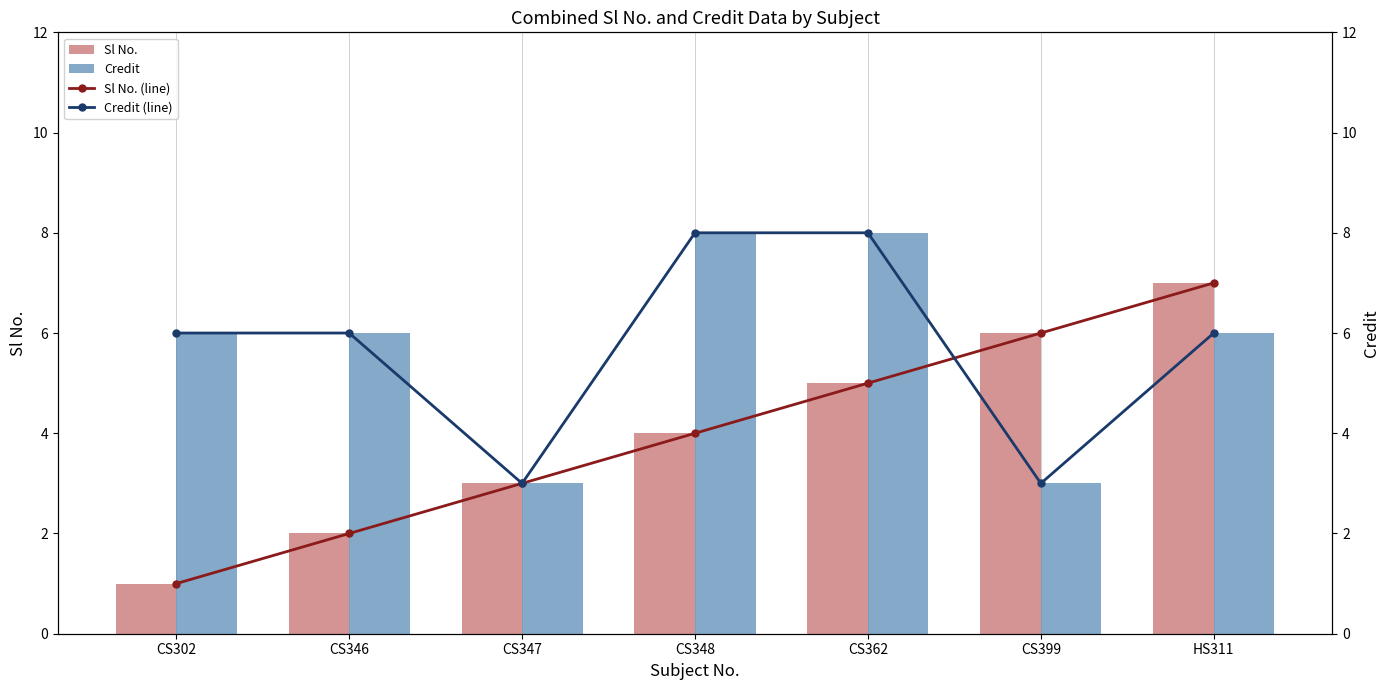

What are all the series names shown in the legend?

Sl No., Credit, Sl No. (line), Credit (line)